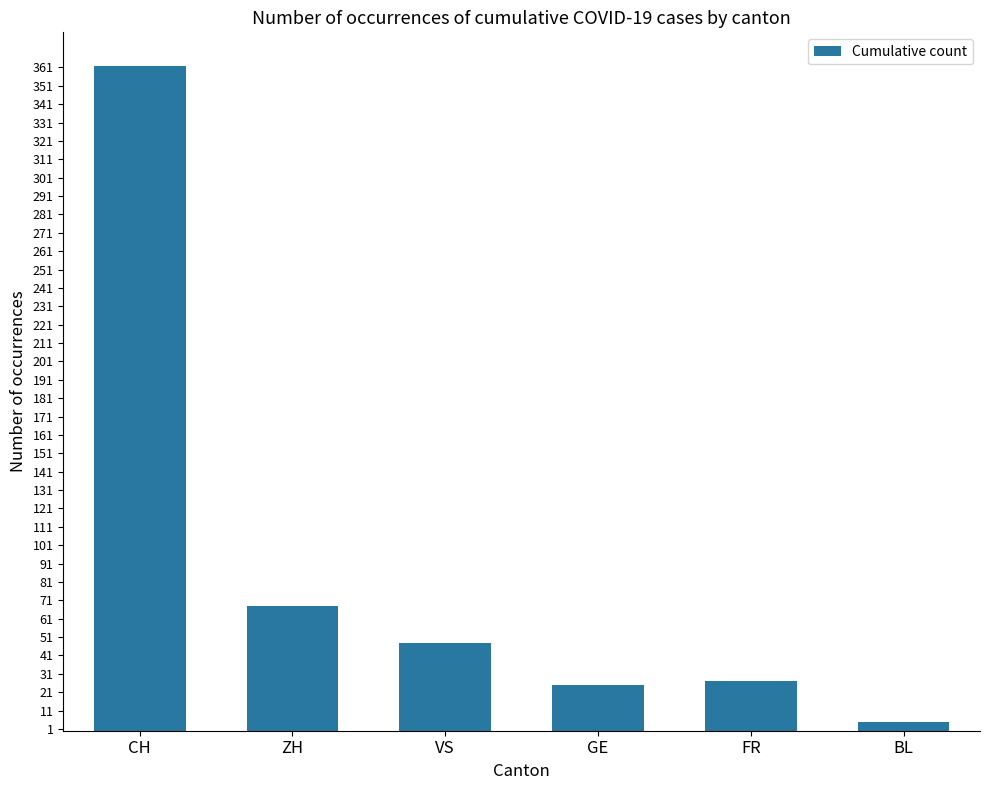

How many series are shown in this chart?

1